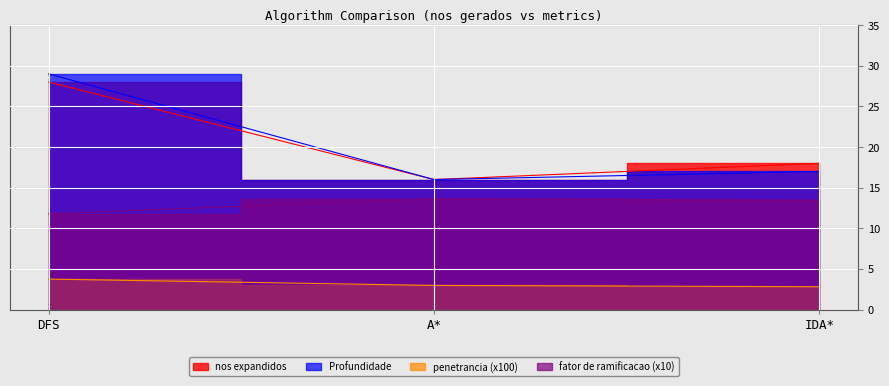

List the labels in order of nos expandidos value, largest first.

DFS, IDA*, A*